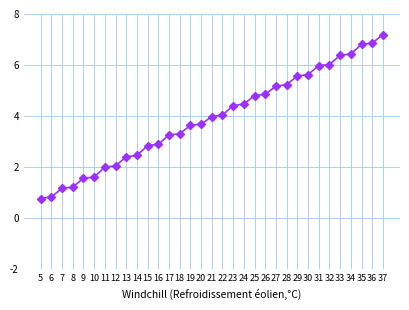

What is the approximate value at 21?

4.0